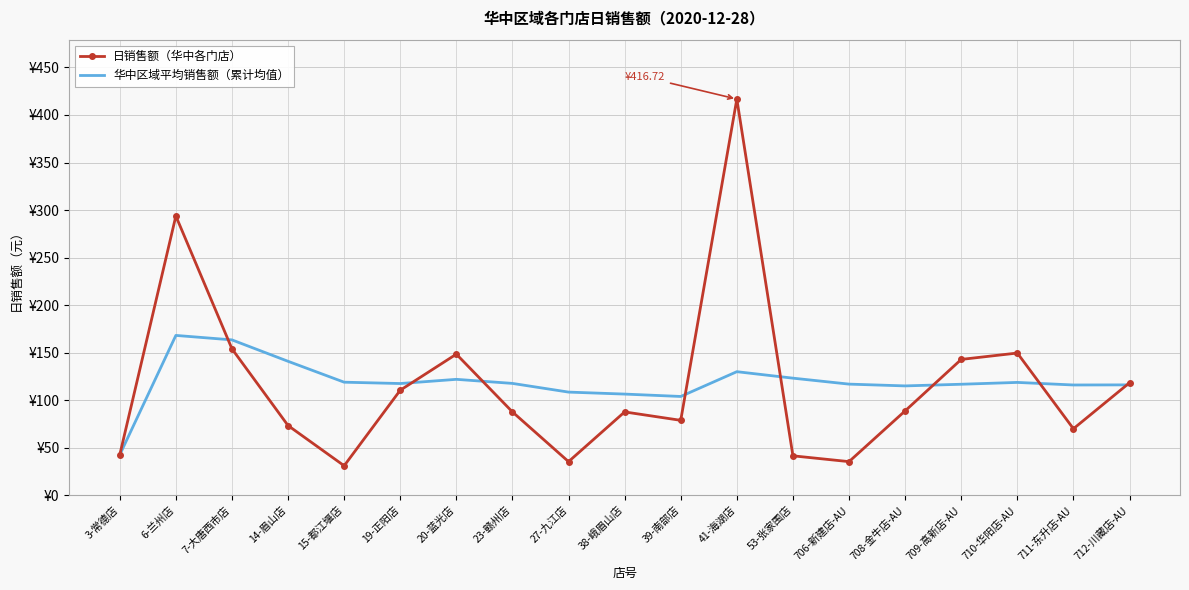

What are all the series names shown in the legend?

日销售额（华中各门店）, 华中区域平均销售额（累计均值）